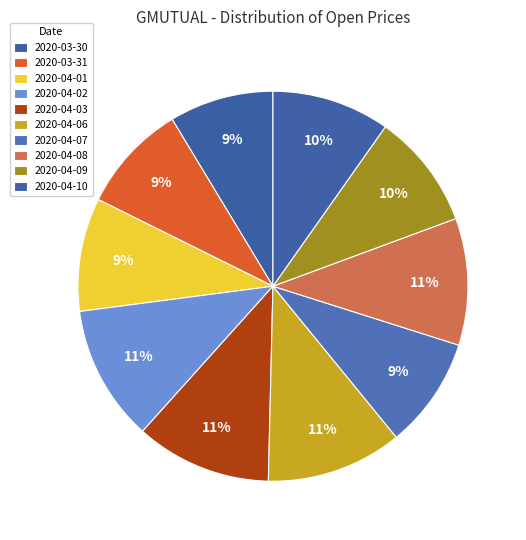

Rank the categories by value from highest to lowest.

2020-04-02, 2020-04-03, 2020-04-06, 2020-04-08, 2020-04-10, 2020-04-09, 2020-04-01, 2020-04-07, 2020-03-31, 2020-03-30